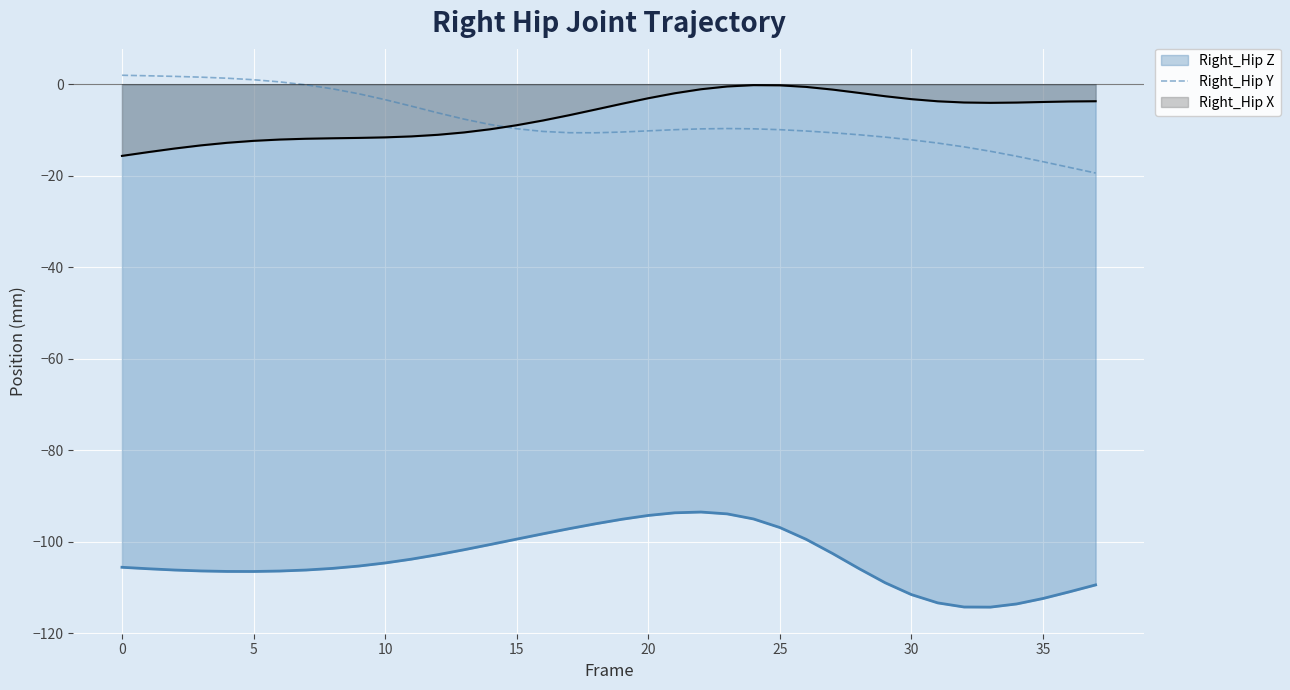

The Right_Hip Z series shows -104.6 at 10. True or false?

True